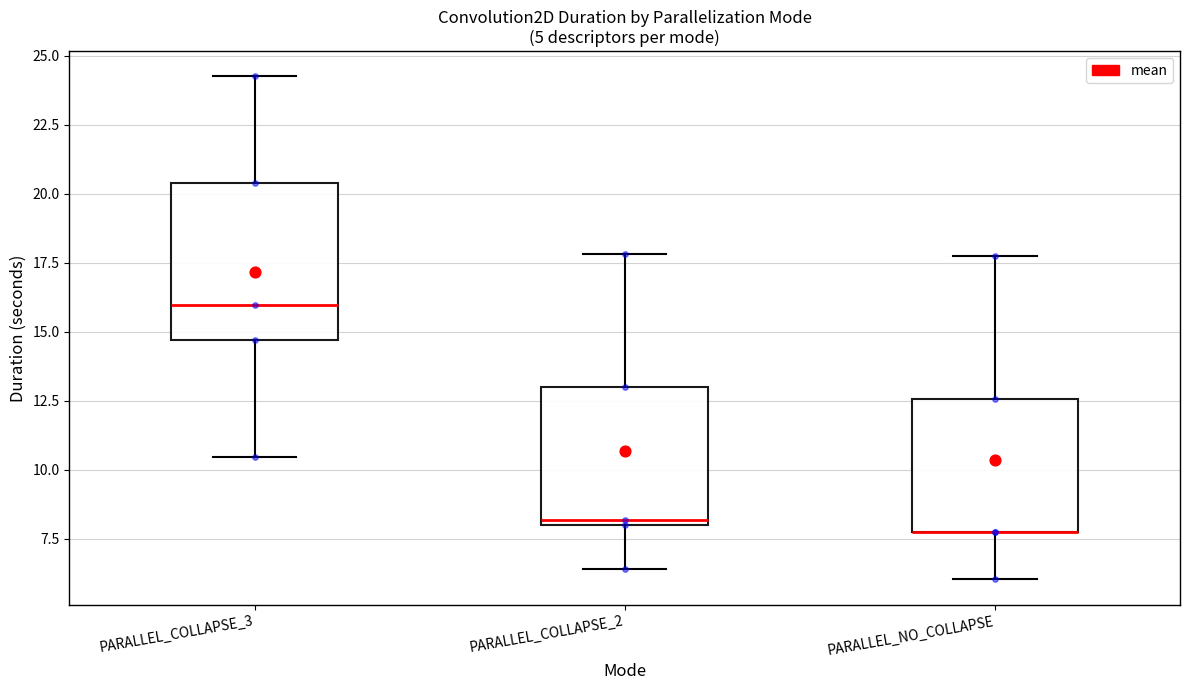

Which box is the tallest, from its lower edge to its upper edge?

PARALLEL_COLLAPSE_3